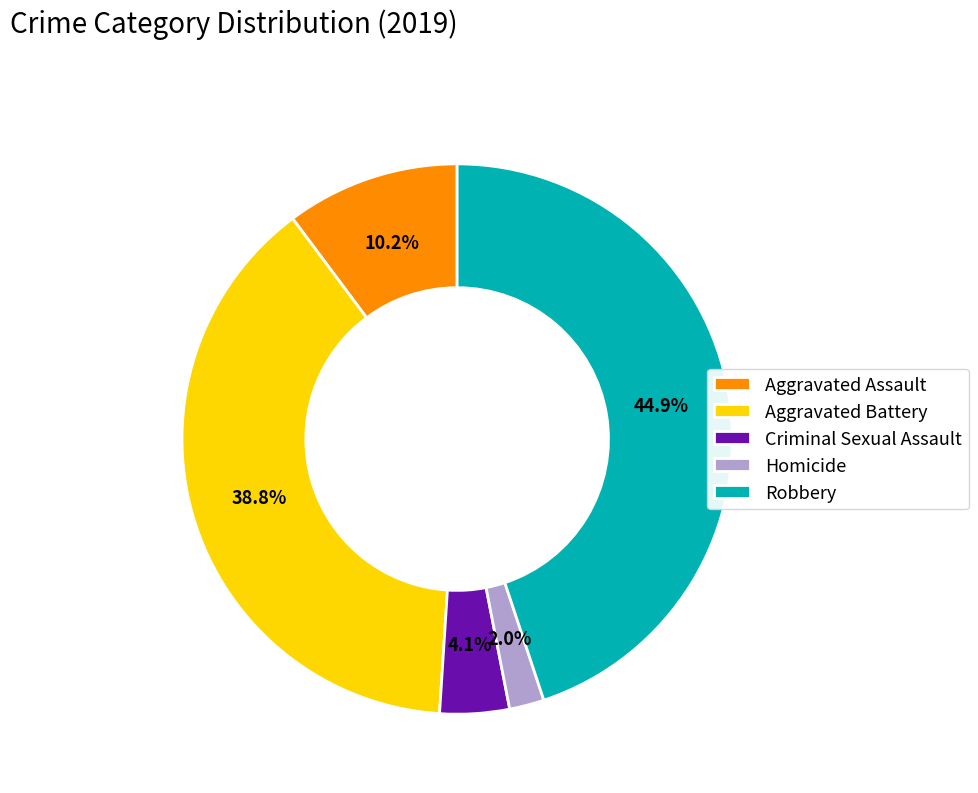

The Homicide slice represents 2% of the pie. True or false?

True